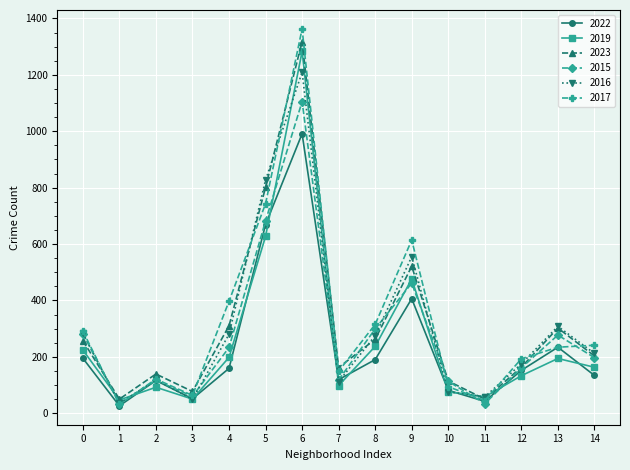

What is the maximum value shown in the chart?

1363